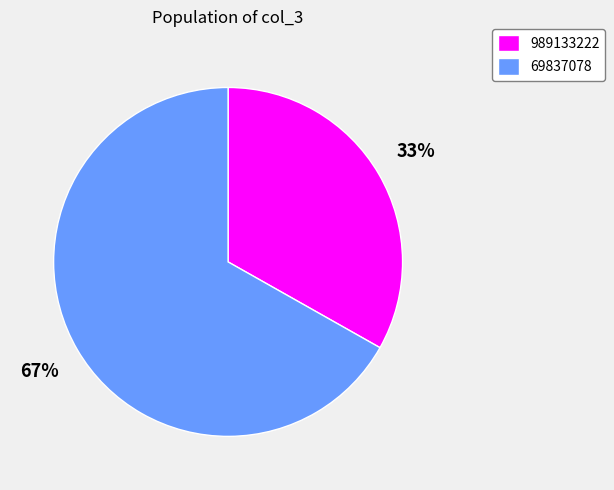

Does 989133222 account for over 50% of the chart?

No